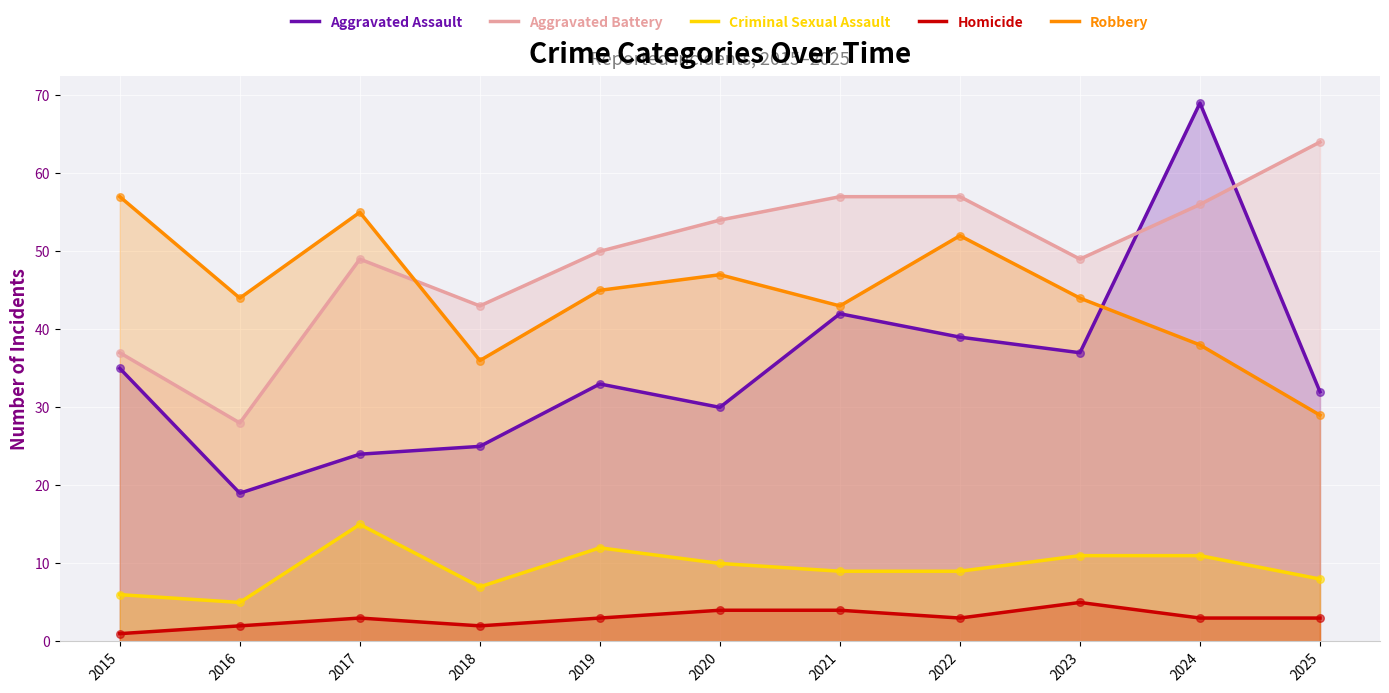

What are all the series names shown in the legend?

Aggravated Assault, Aggravated Battery, Criminal Sexual Assault, Homicide, Robbery